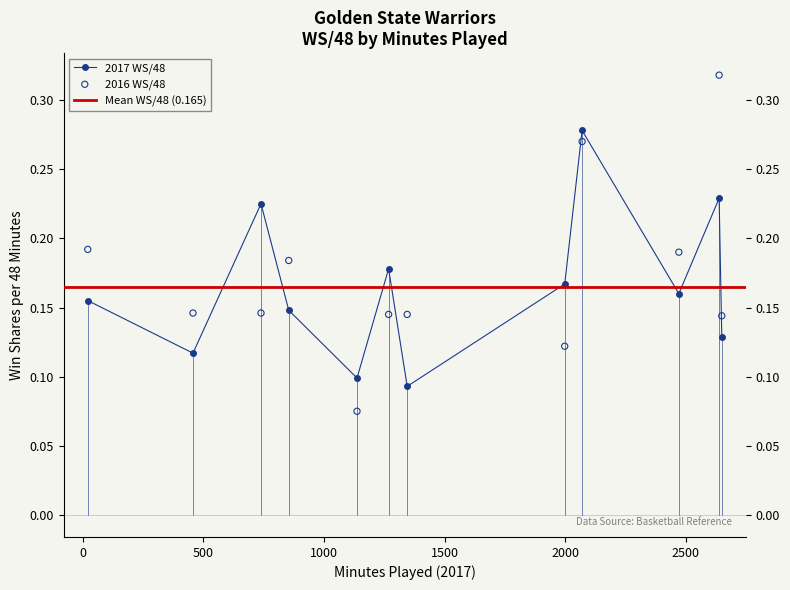

At how many categories does at least one series exceed 0?

12